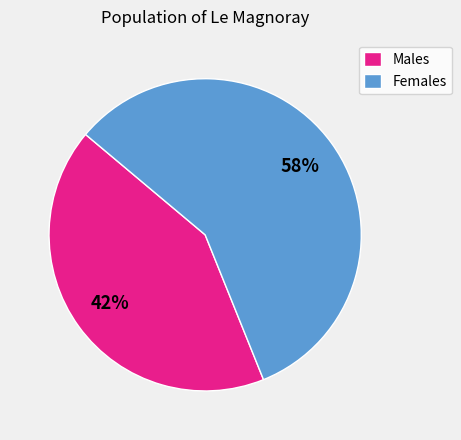

Is it true that Males is 42% of the pie?

True